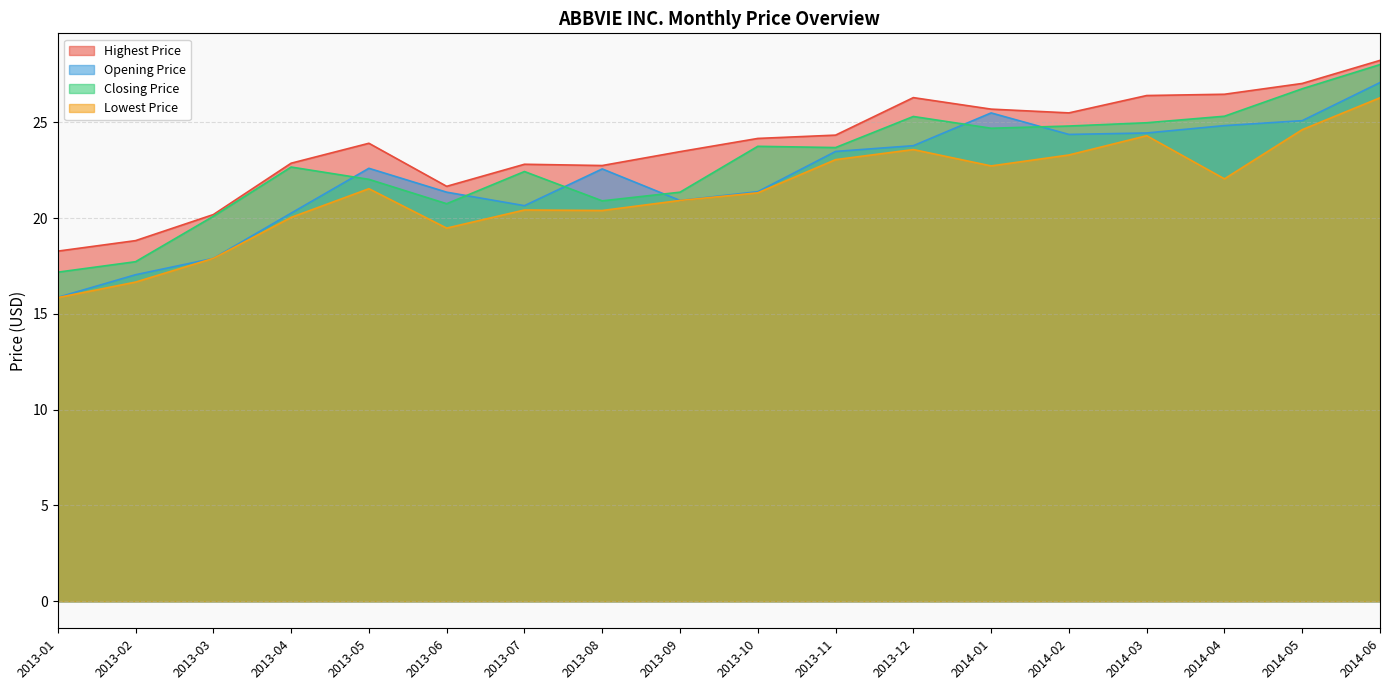

True or false: Closing Price and Highest Price cross at least once.

False